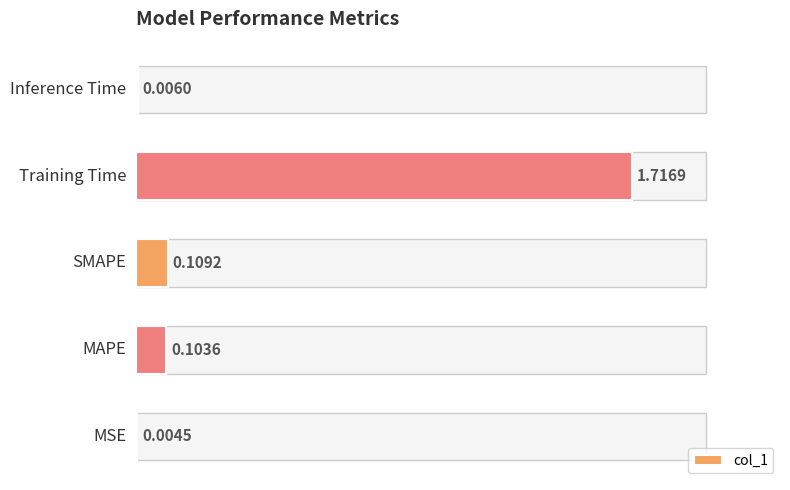

Does the chart contain any negative values?

No